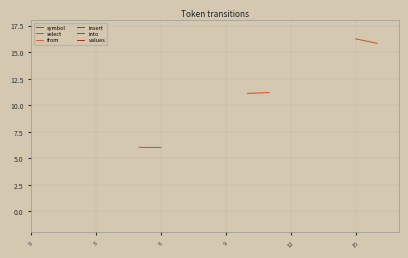

What is the label of the 5th point from the right?

13